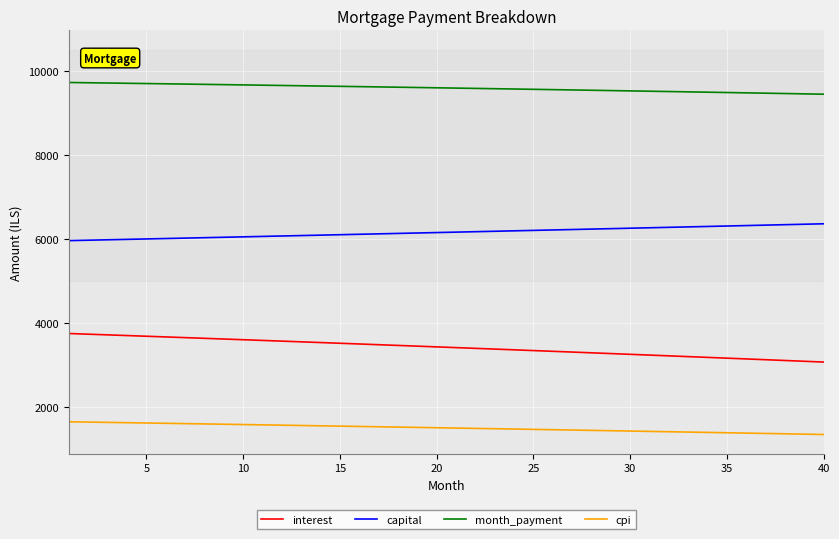

List the series in order of their peak value, highest first.

month_payment, capital, interest, cpi